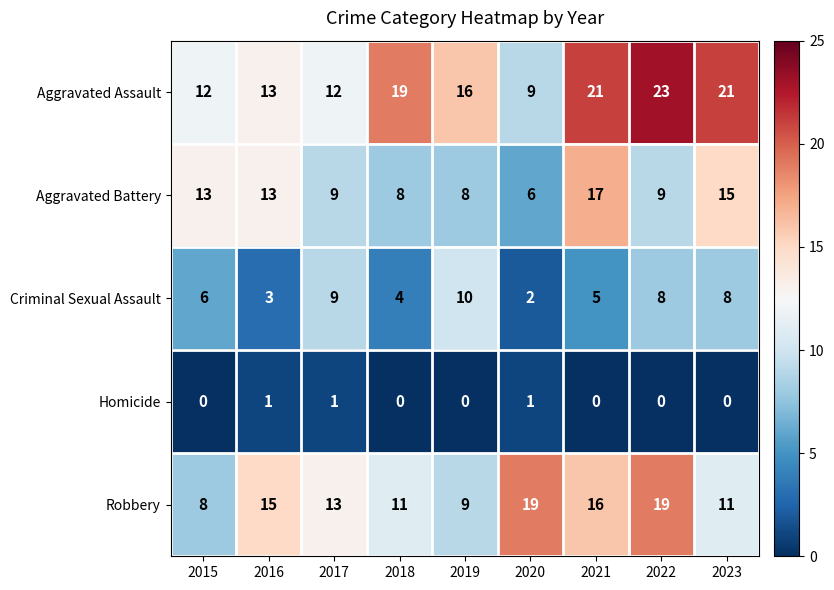

What is the difference between the highest and lowest values at 2016?

14